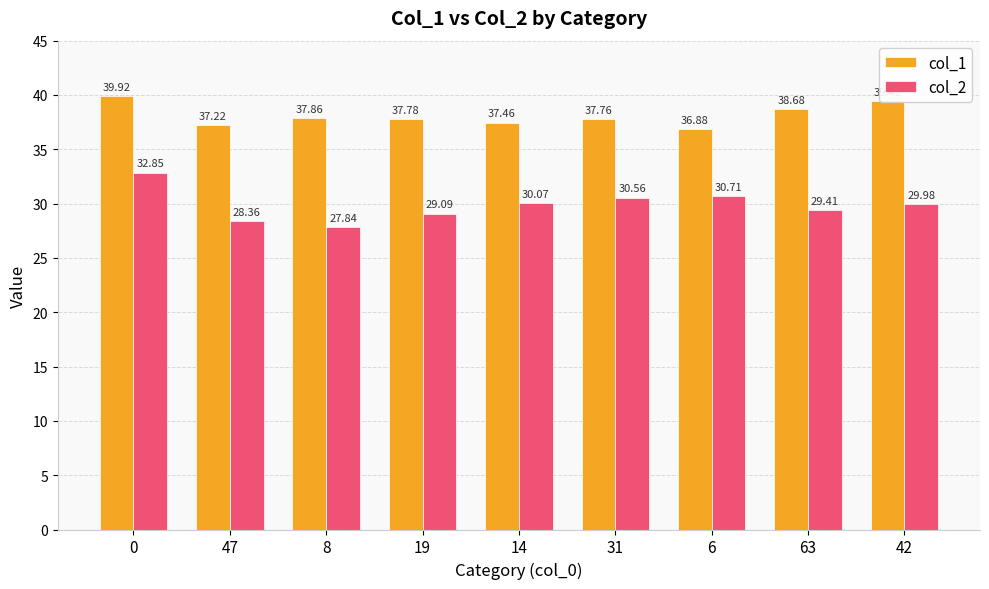

What is the label of the 6th bar from the right?

19